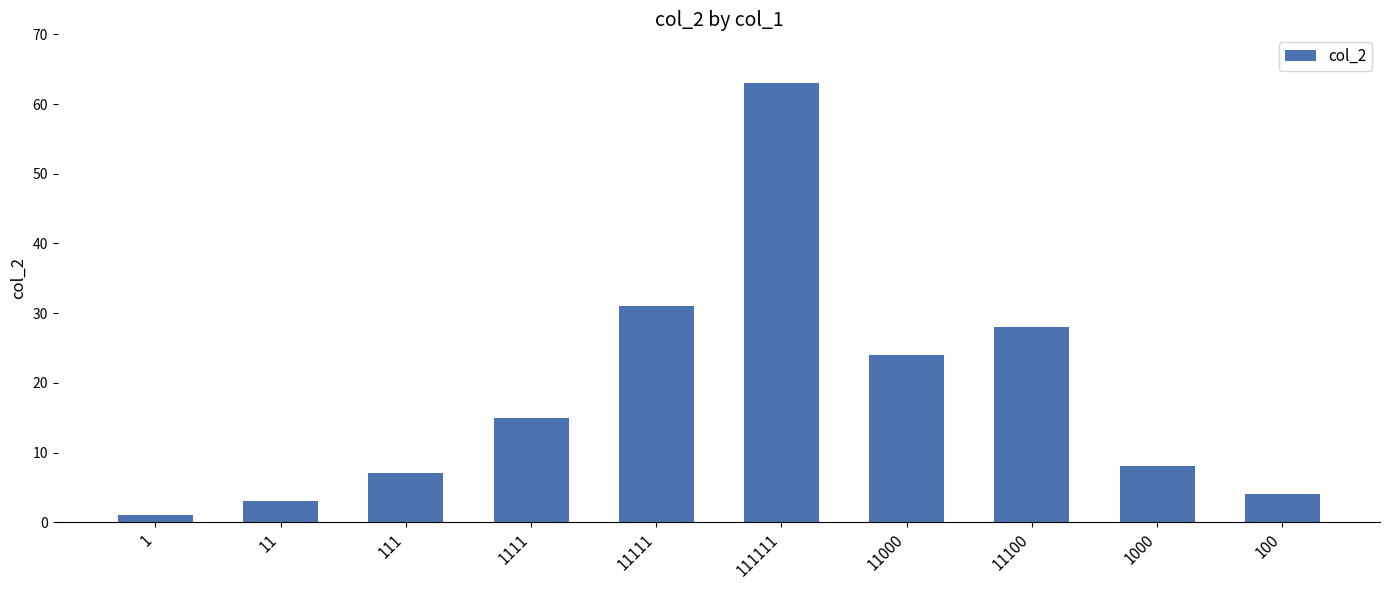

At which category does the chart reach its peak across all series?

111111